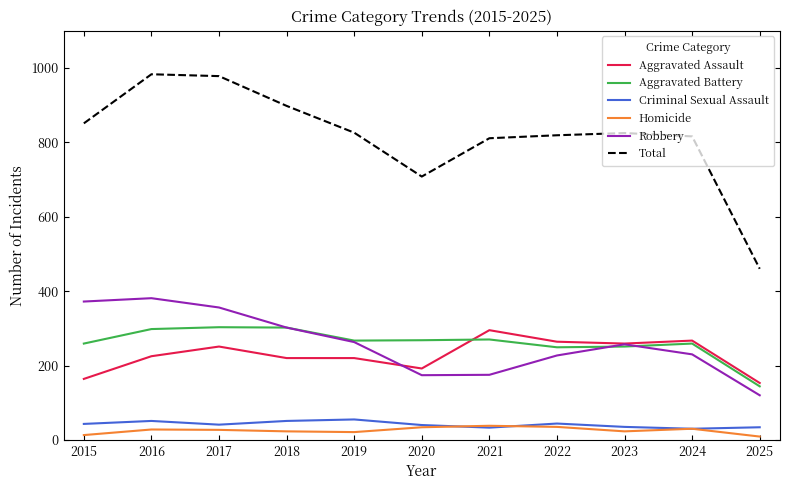

Is it true that Total equals 708 at 2020?

True